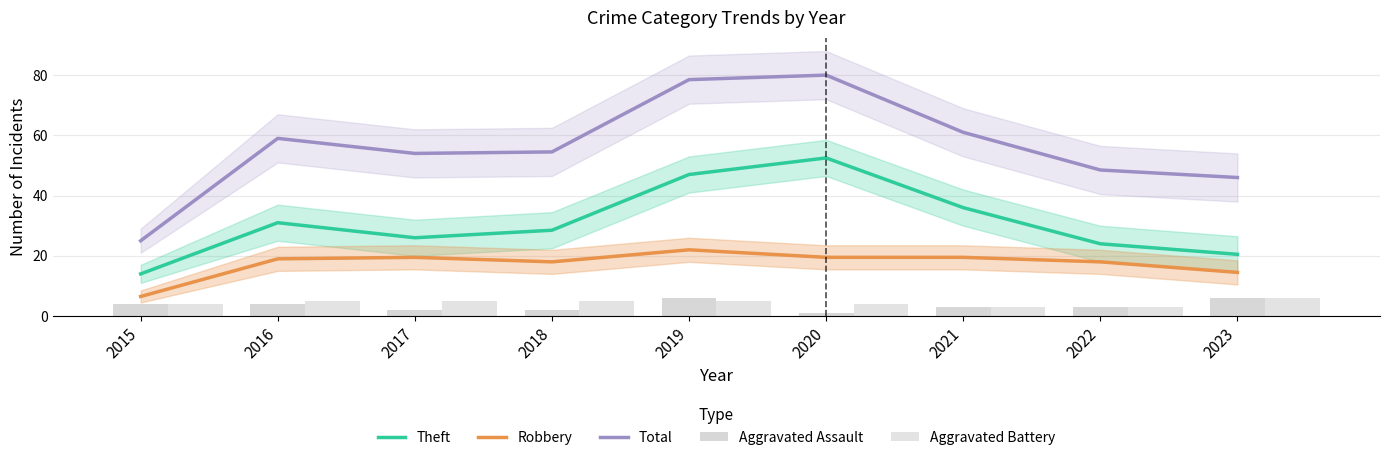

Are the bars grouped side by side (vs. stacked)?

Yes